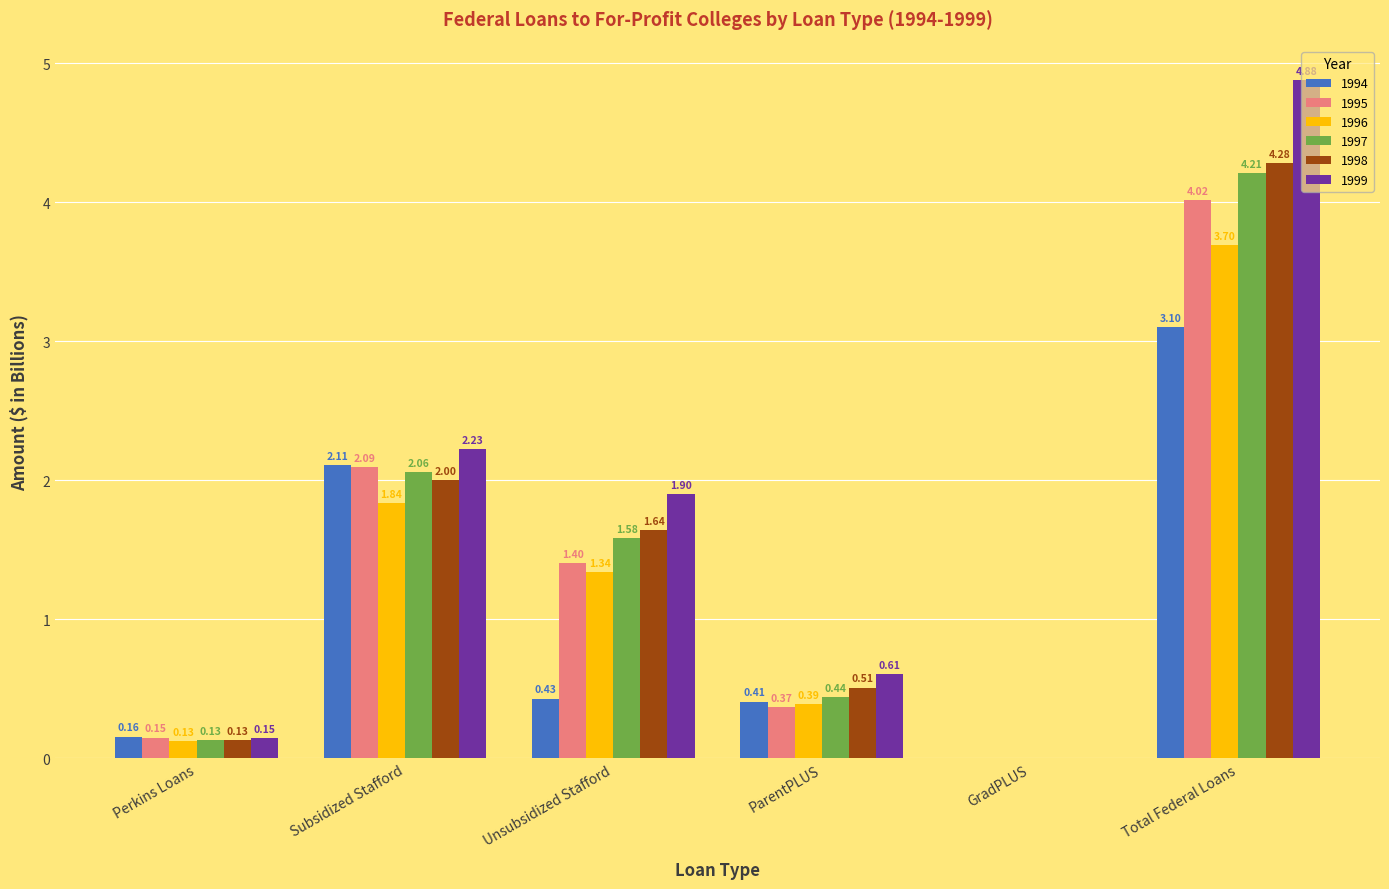

Which series changed the most between Perkins Loans and Subsidized Stafford?

1999